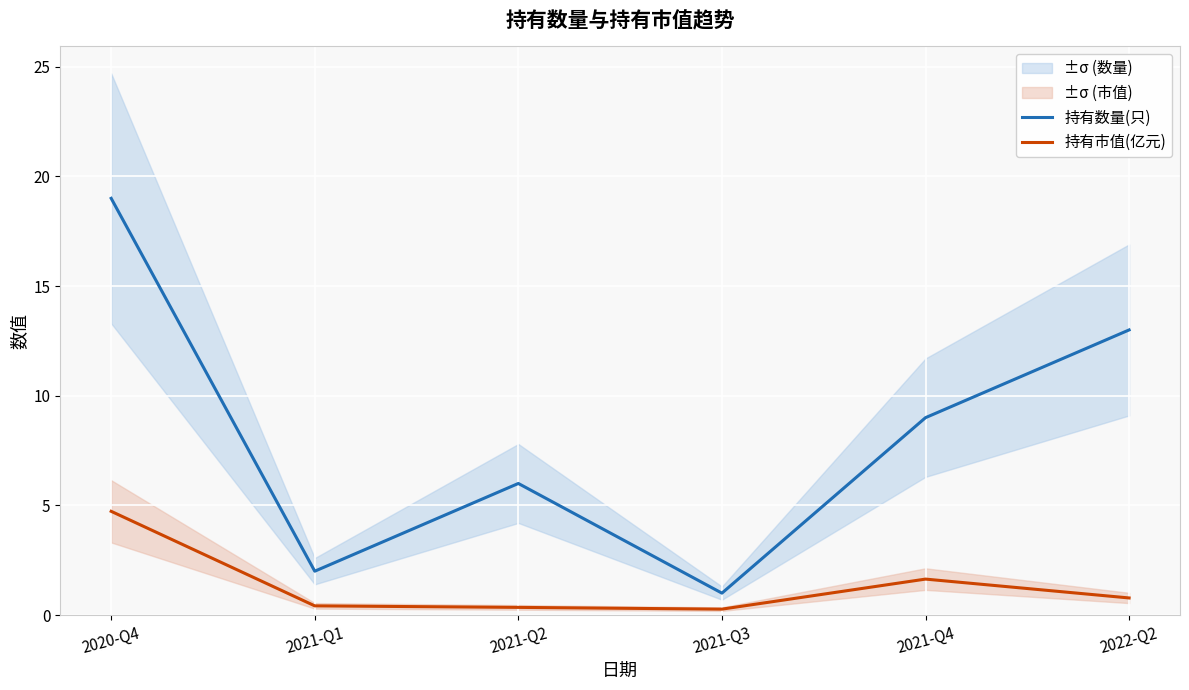

Which series has the largest range (max minus min)?

持有数量(只)